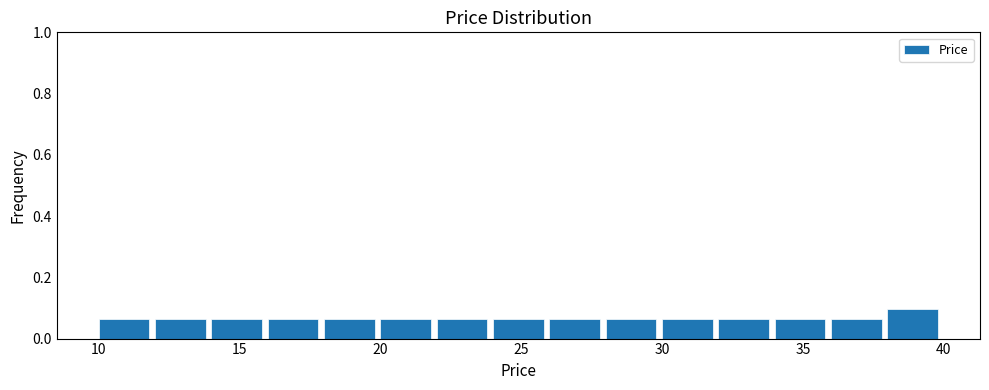

Reading left to right, transcribe this chart: for each bar, give the range it covers on the x-axis and its height. The values are not printed on the chart, so give them approximately, as read against the axis.

10 to 12: 0.06
12 to 14: 0.06
14 to 16: 0.06
16 to 18: 0.06
18 to 20: 0.06
20 to 22: 0.06
22 to 24: 0.06
24 to 26: 0.06
26 to 28: 0.06
28 to 30: 0.06
30 to 32: 0.06
32 to 34: 0.06
34 to 36: 0.06
36 to 38: 0.06
38 to 40: 0.10